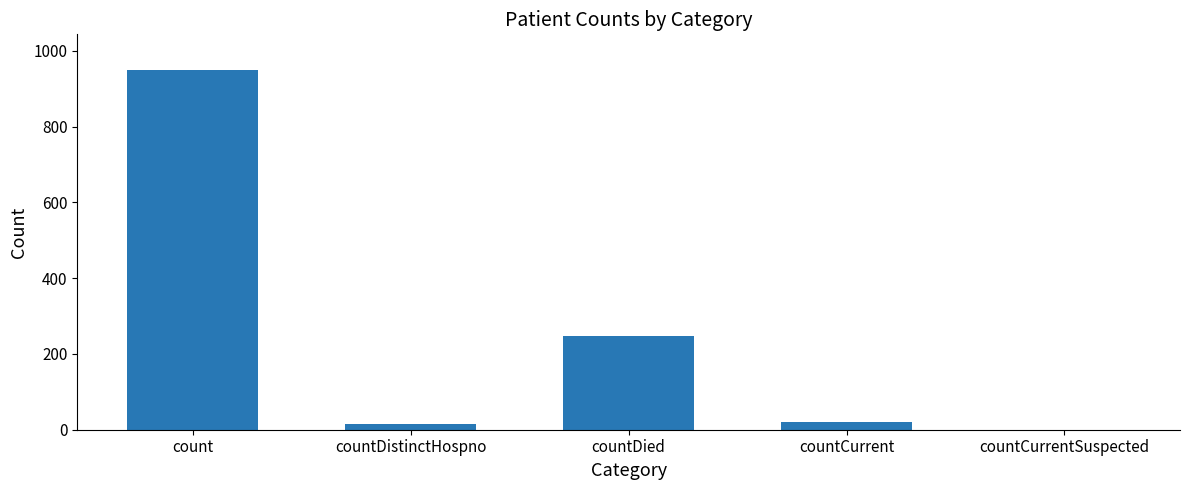

The value at count is 1567. True or false?

False